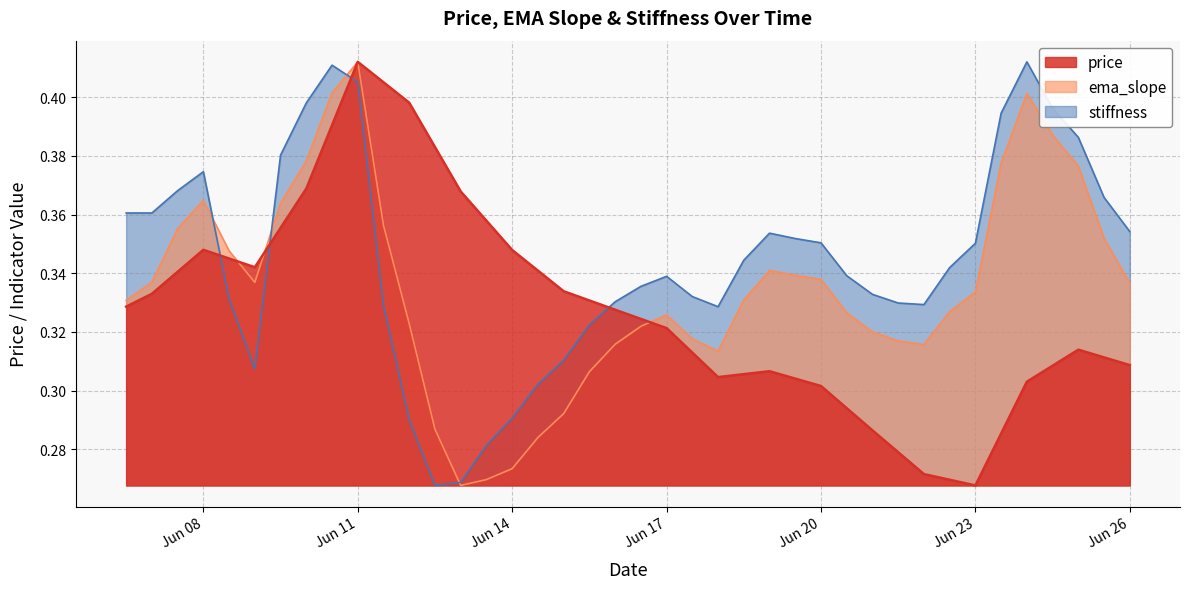

Which series has the largest total across all categories?

stiffness